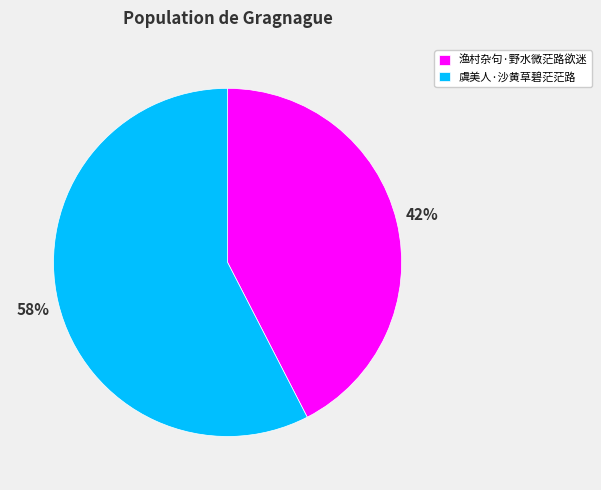

Do 虞美人·沙黄草碧茫茫路 and 渔村杂句·野水微茫路欲迷 together represent more than half of the pie?

Yes